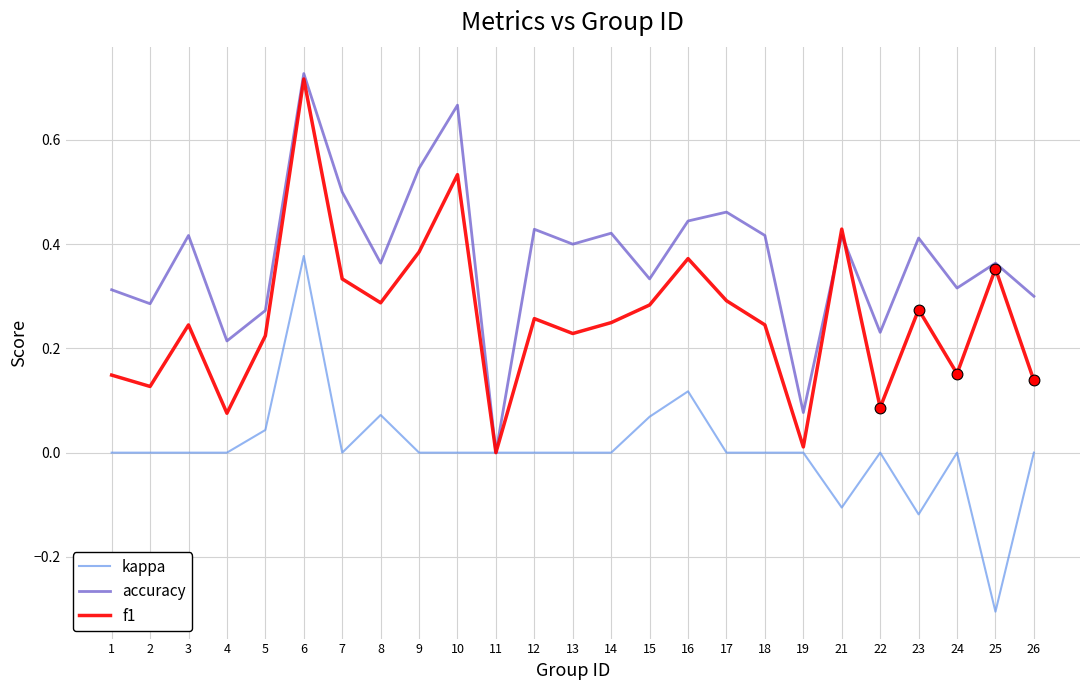

Which series has the largest total across all categories?

accuracy